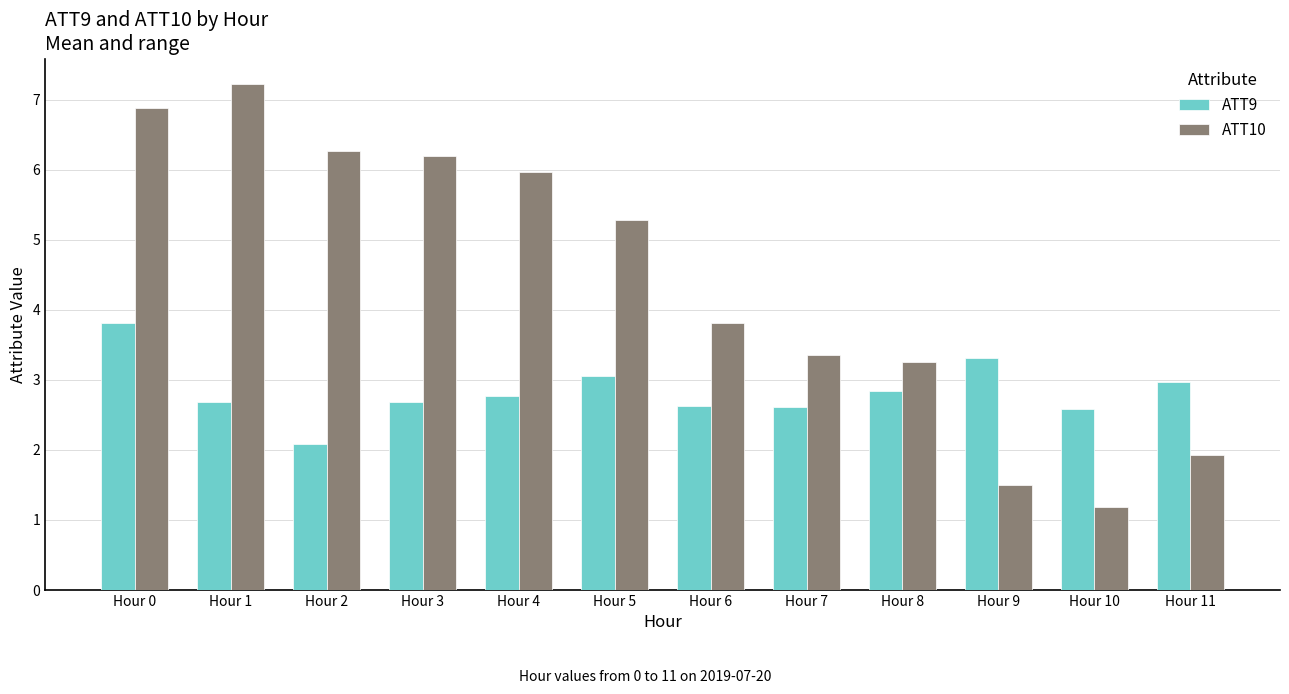

What is the value of the ATT9 bar at the 6th from the left?

3.1